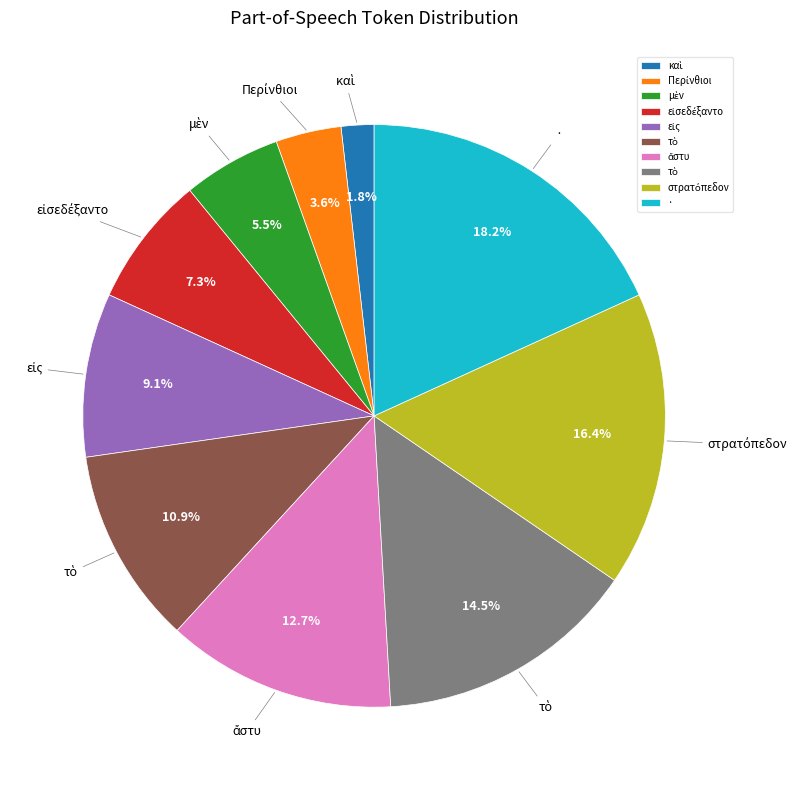

Approximately how many times larger is the value at τὸ compared to μὲν?

2.7